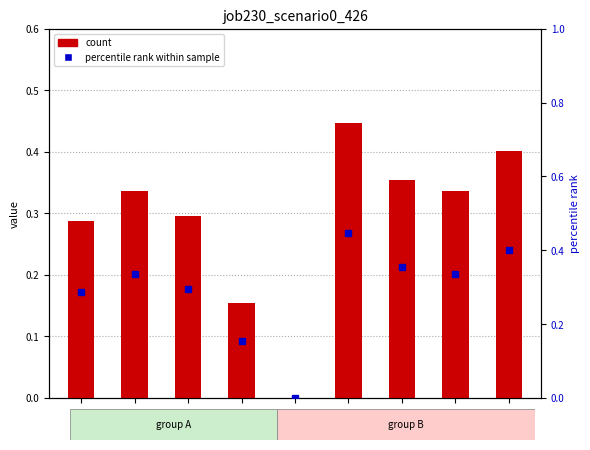

Are the bars grouped side by side (vs. stacked)?

Yes